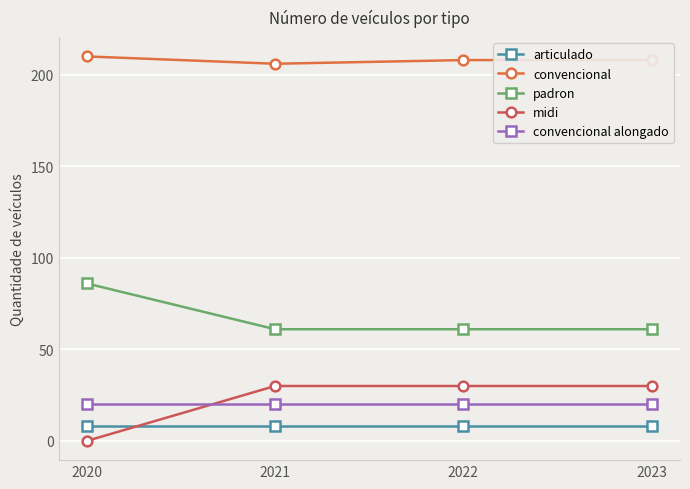

Is this an area chart (filled region under the line)?

No